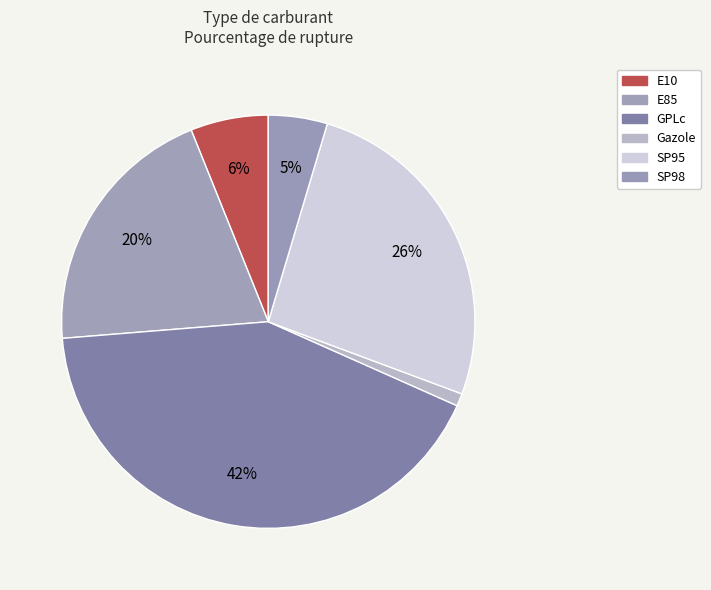

What percentage do SP95 and E10 together represent?

32.2%